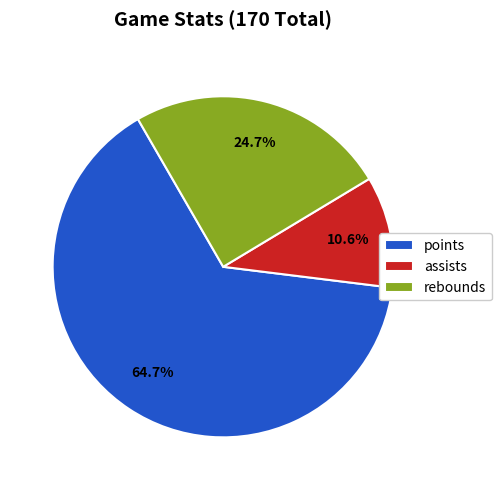

Does any single category account for the majority?

Yes